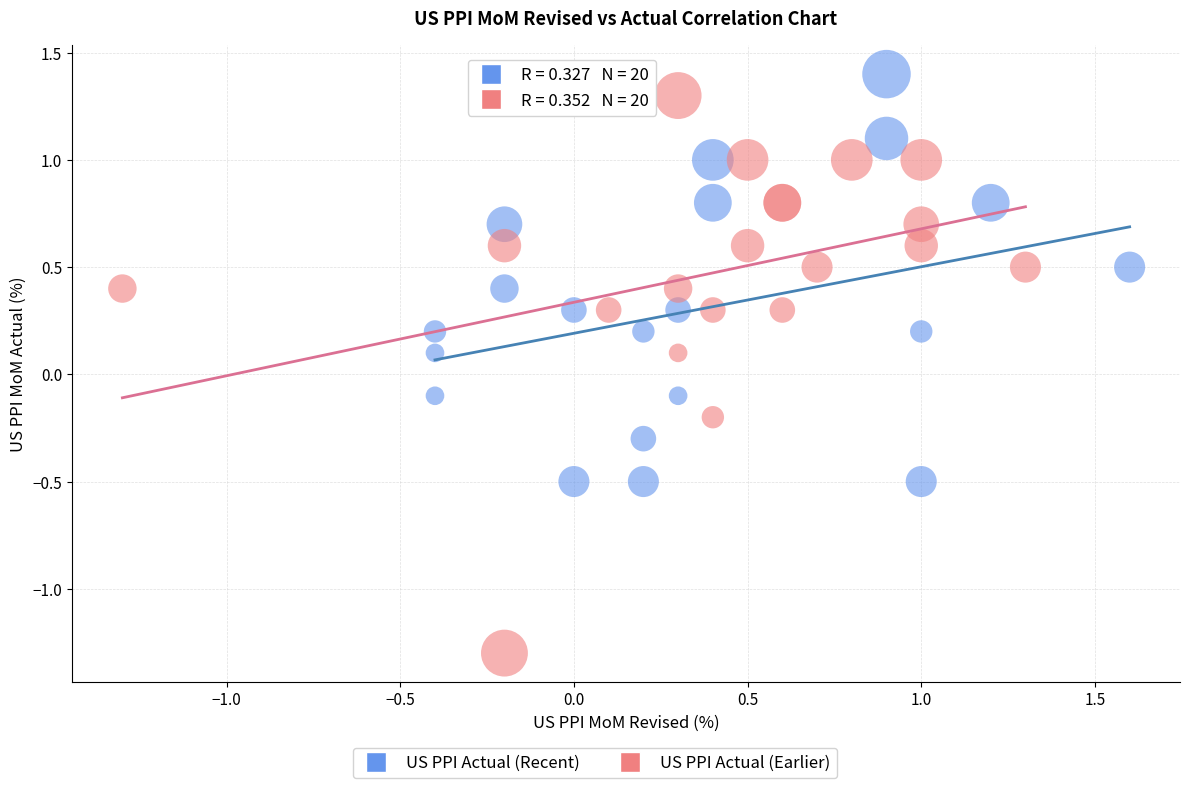

Which series has the widest spread of Y values?

US PPI Actual (Earlier)